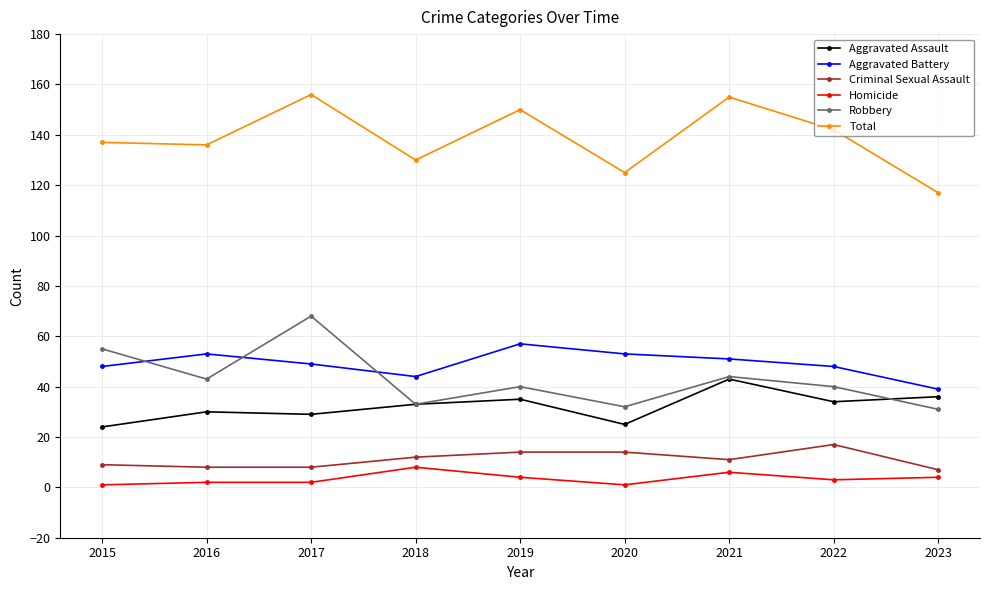

Between 2017 and 2018, which series saw the biggest shift?

Robbery